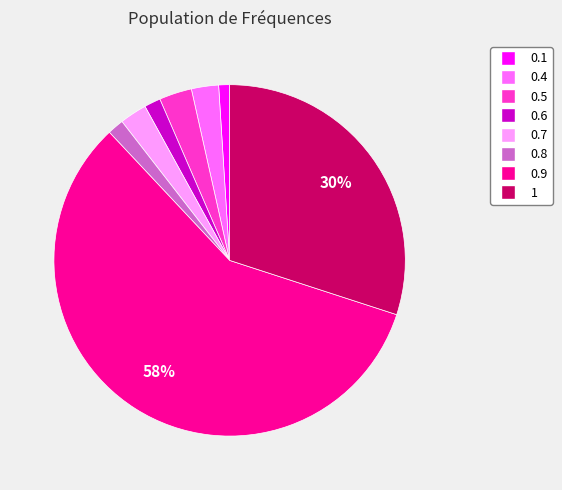

The 0.1 slice represents 1% of the pie. True or false?

True